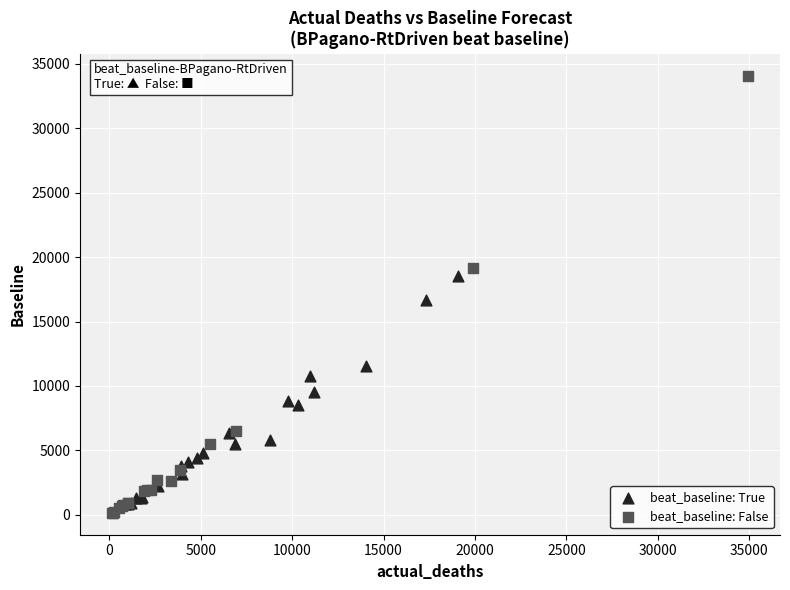

What are all the series names shown in the legend?

beat_baseline: True, beat_baseline: False